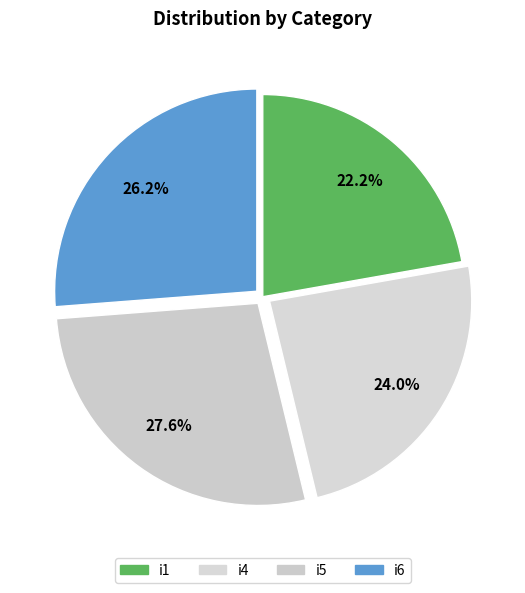

Count the number of slices in the pie.

4